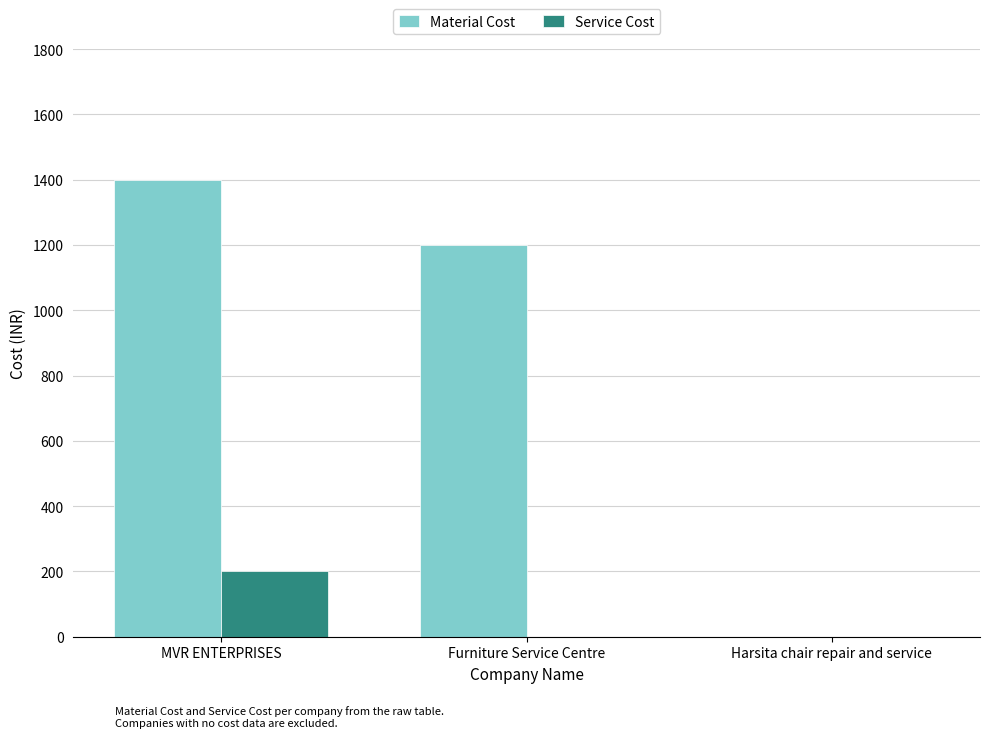

How many Material Cost values are between 0 and 1400?

3